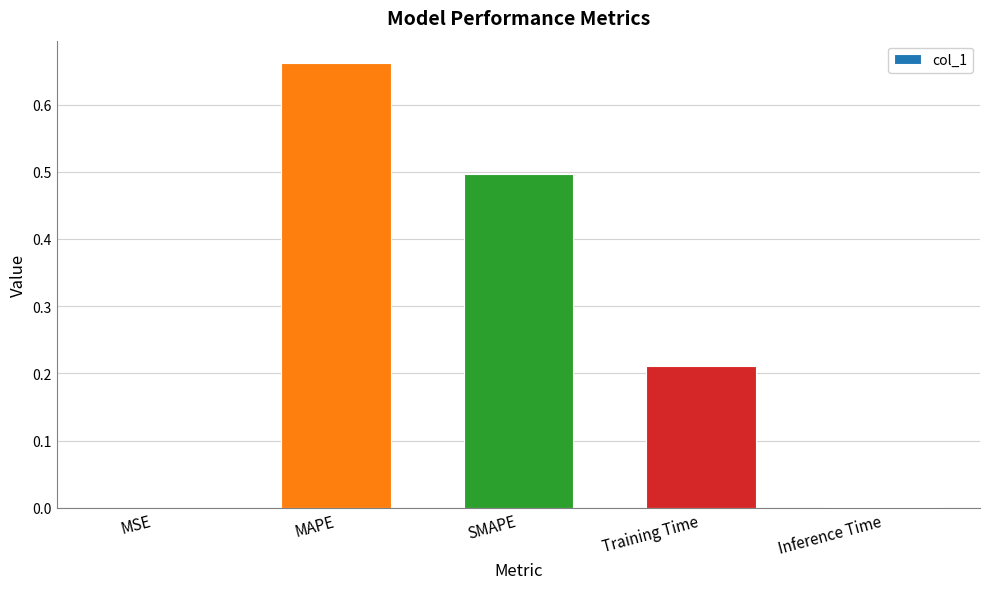

At which category does the chart reach its peak across all series?

MAPE